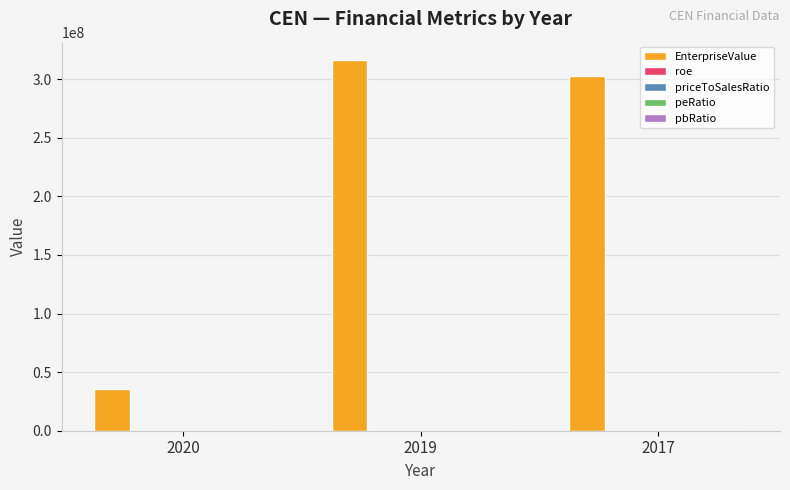

What is the maximum value shown in the chart?

316241083.2